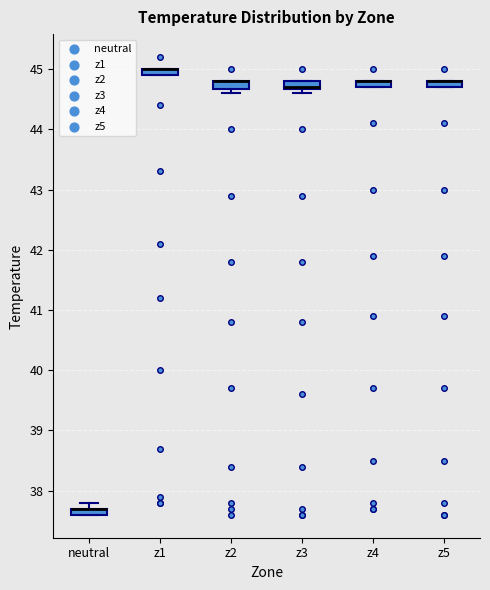

Where is the lower edge of the box for z5 on the y-axis? The values are not printed on the chart, so give them approximately, as read against the axis.

44.7